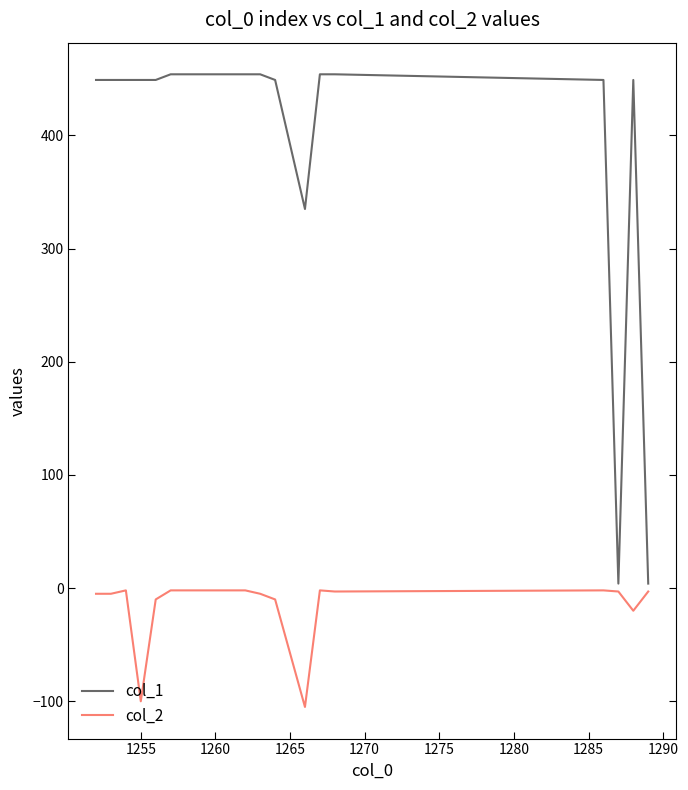

True or false: col_2 and col_1 intersect in this chart.

False